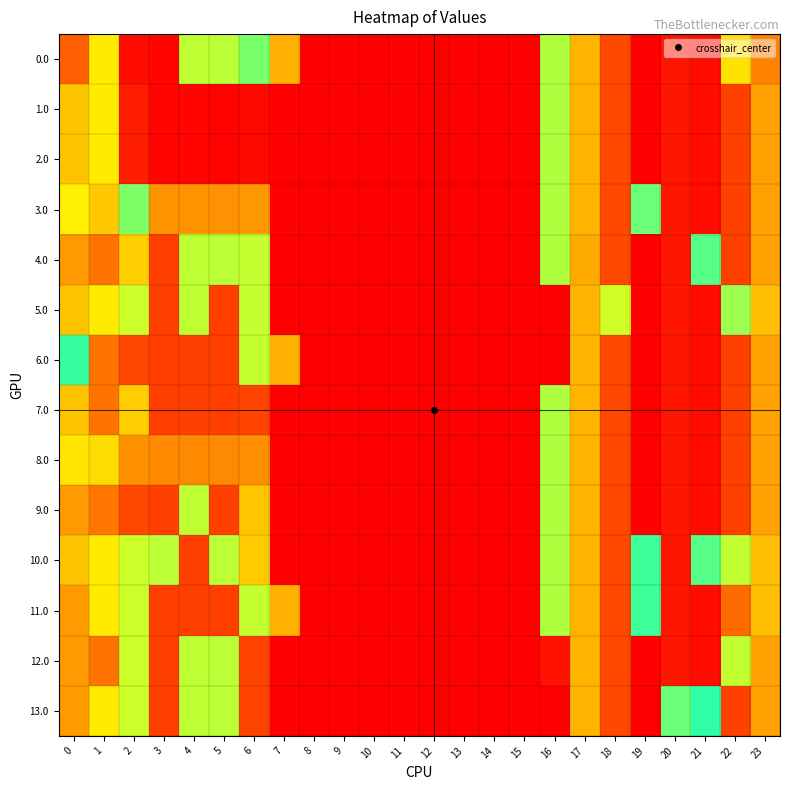

List the series in order of their peak value, lowest first.

10.0, 3.0, 11.0, 0.0, 1.0, 2.0, 4.0, 5.0, 6.0, 7.0, 8.0, 9.0, 12.0, 13.0